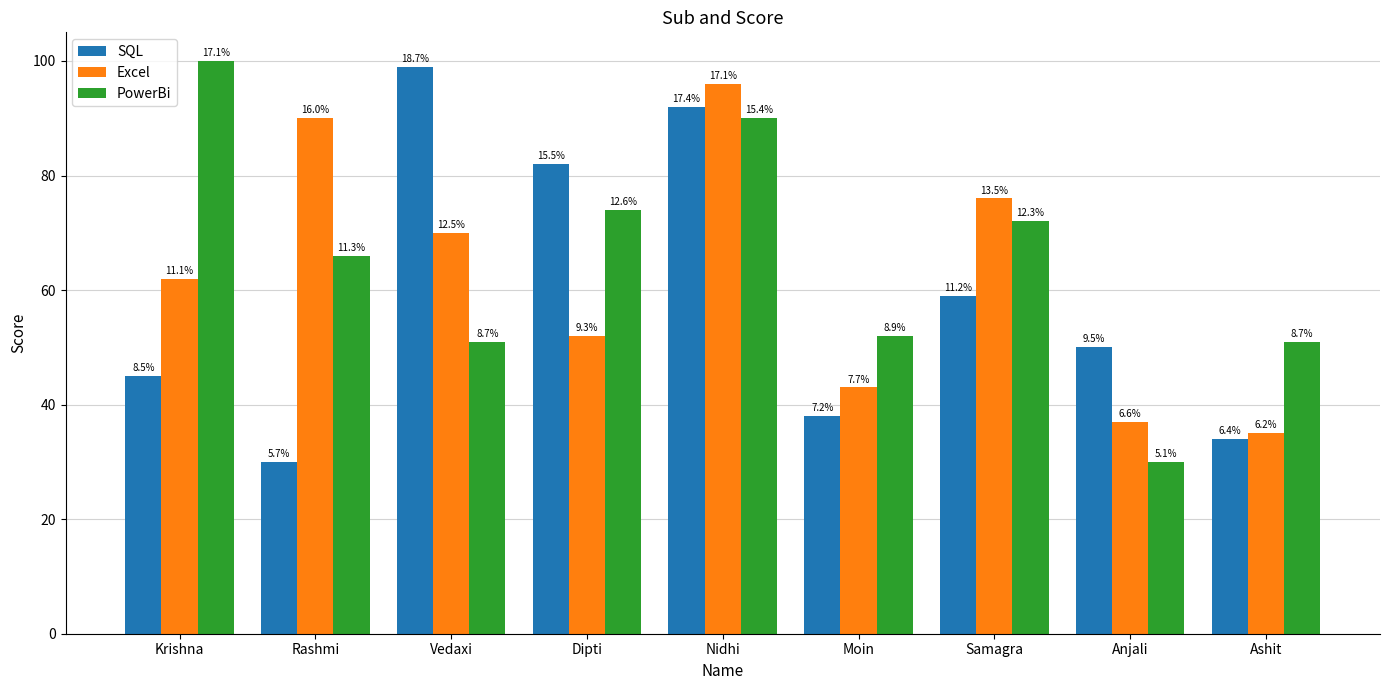

What is the highest value of the Excel series?

96